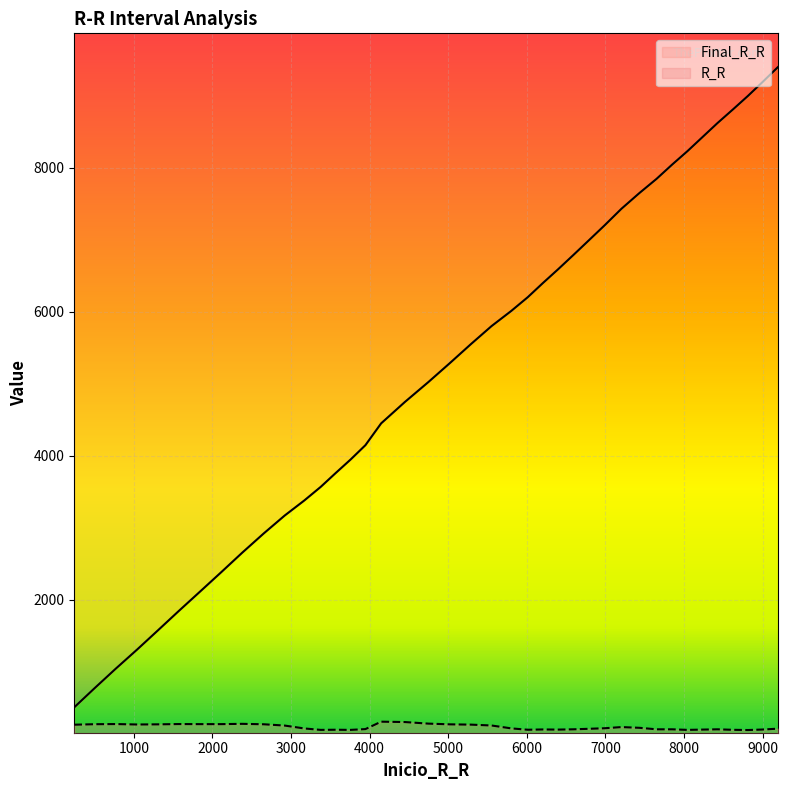

Which series changed the most between 4449 and 7846?

Final_R_R